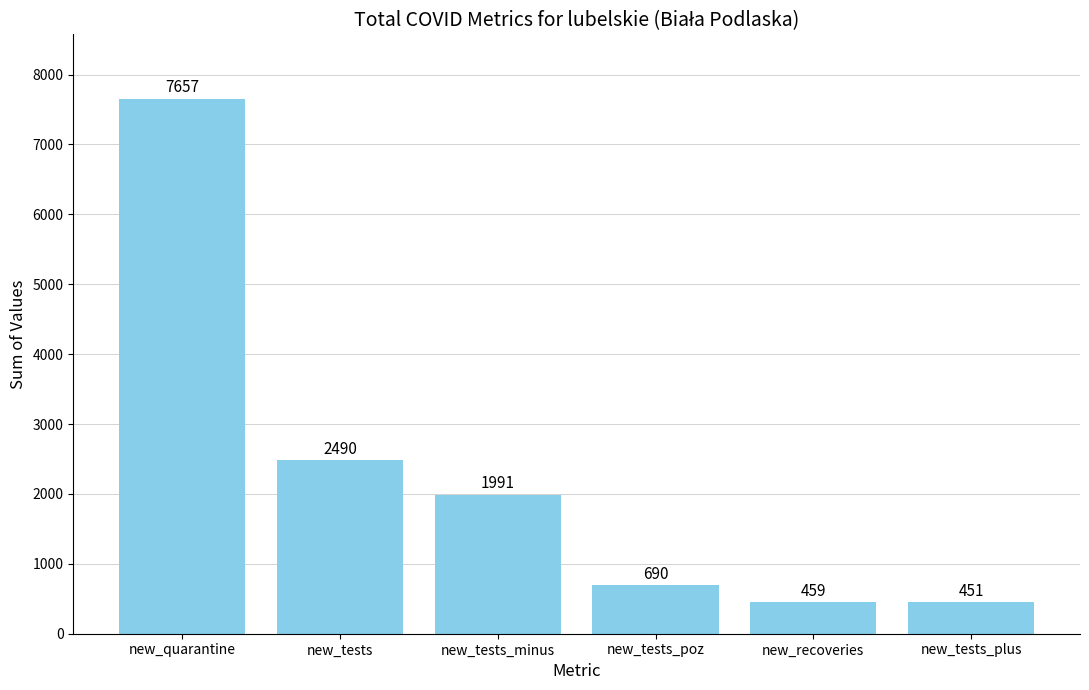

What is the label of the 6th bar from the right?

new_quarantine